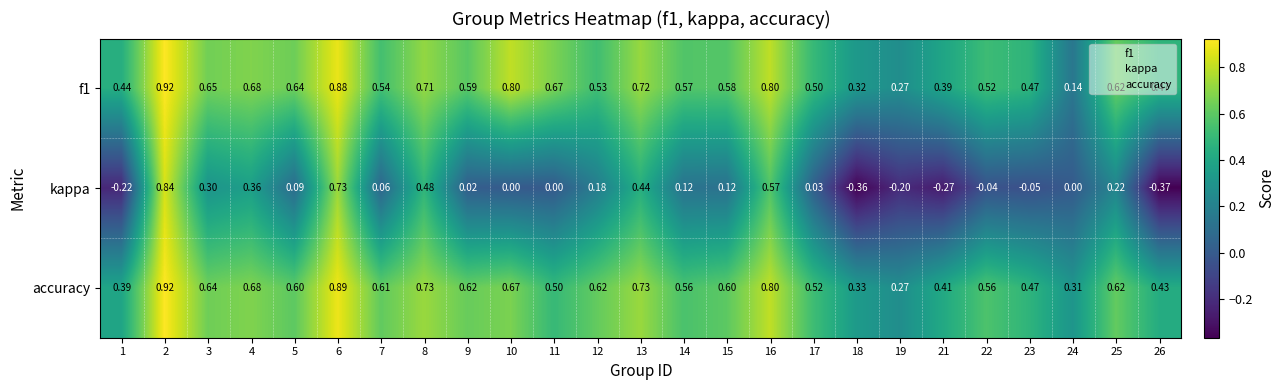

Which series has the largest total across all categories?

accuracy